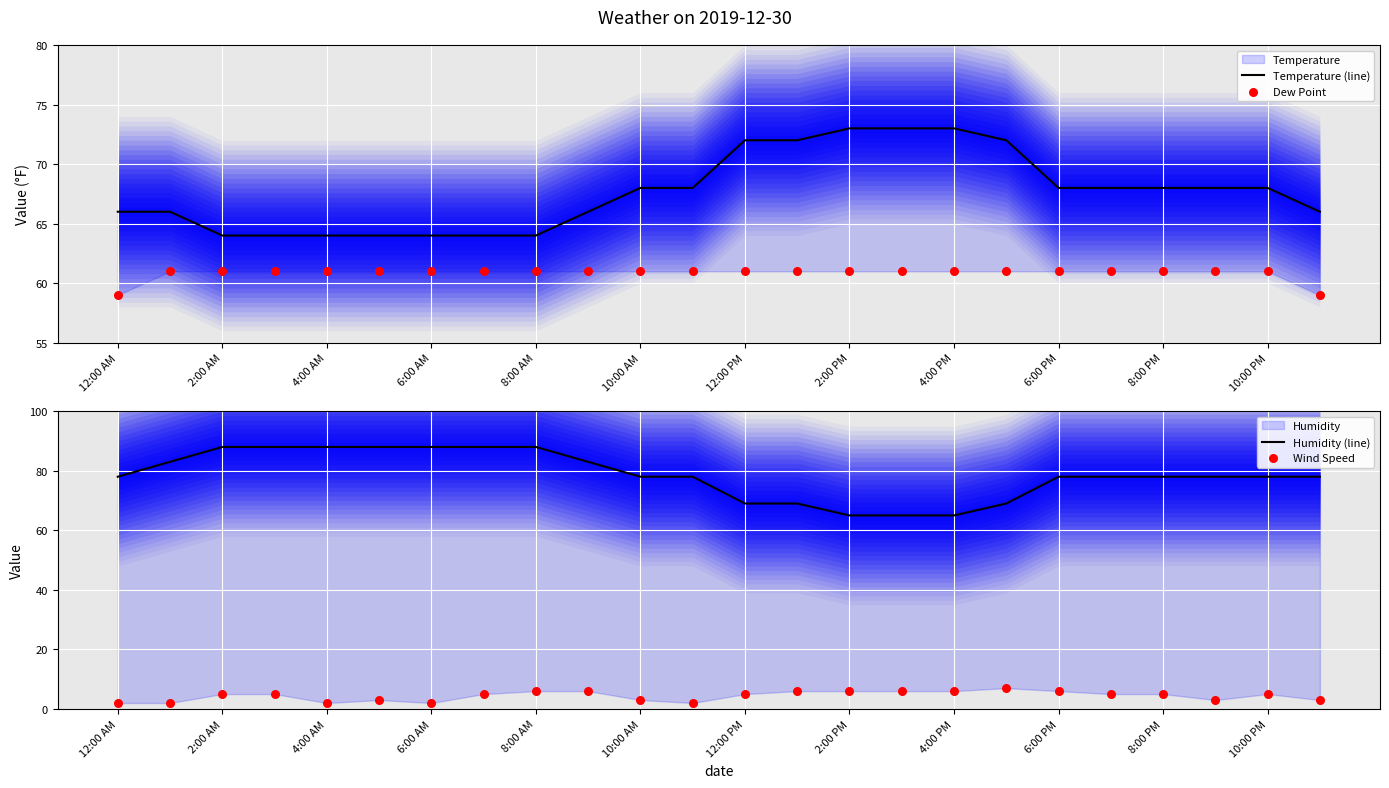

Which series has the widest spread of Y values?

Humidity (line)